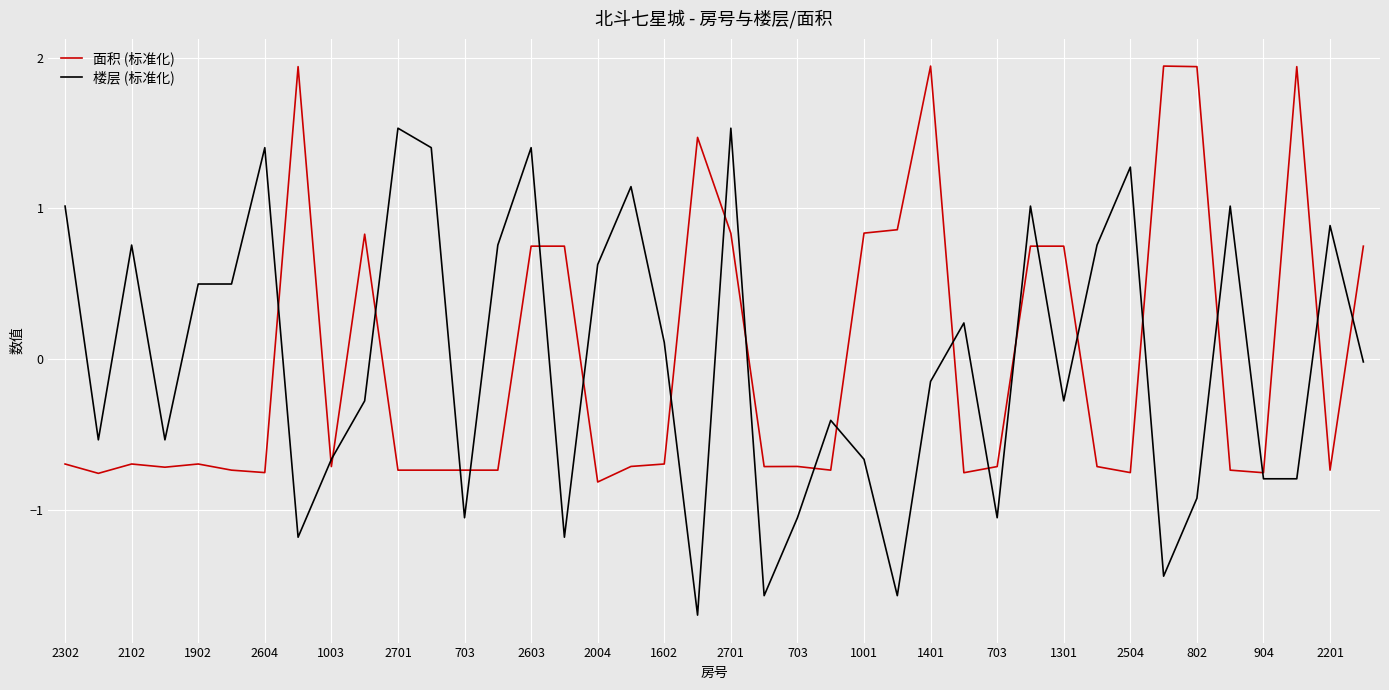

What are all the series names shown in the legend?

面积 (标准化), 楼层 (标准化)